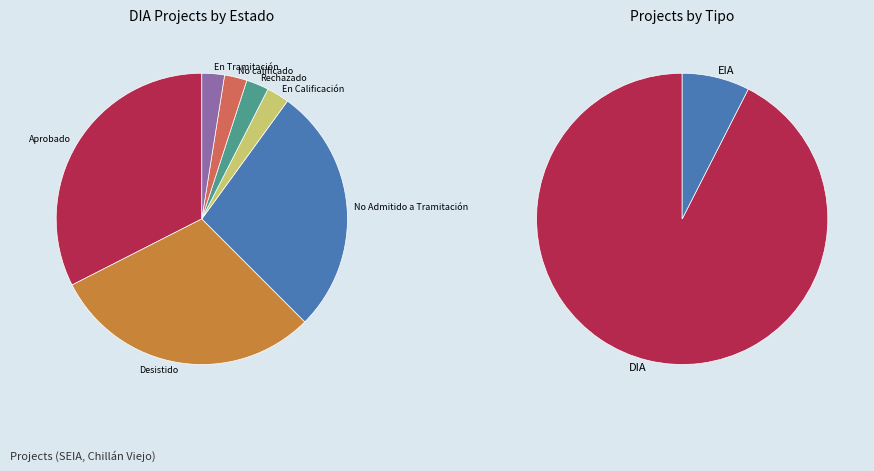

What is the change in value from DIA to EIA?

-114